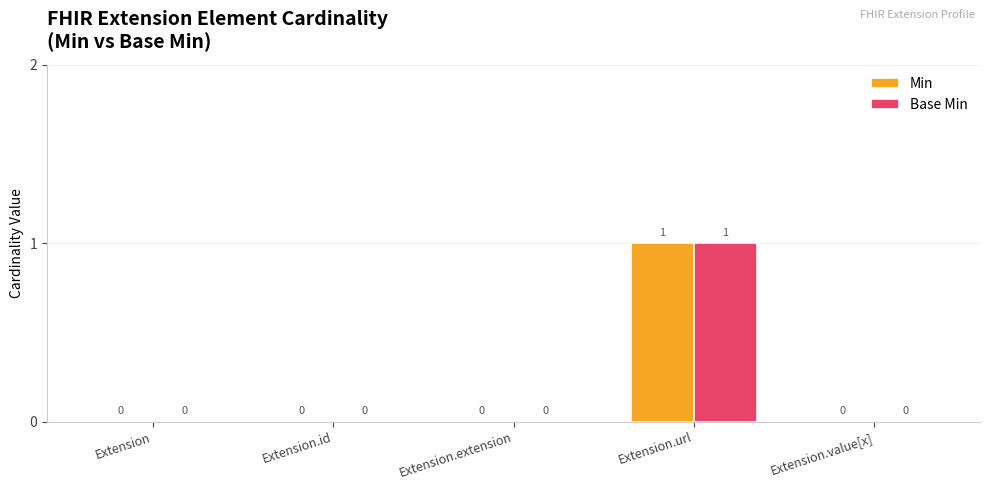

The value of Min at Extension.extension is -1. True or false?

False